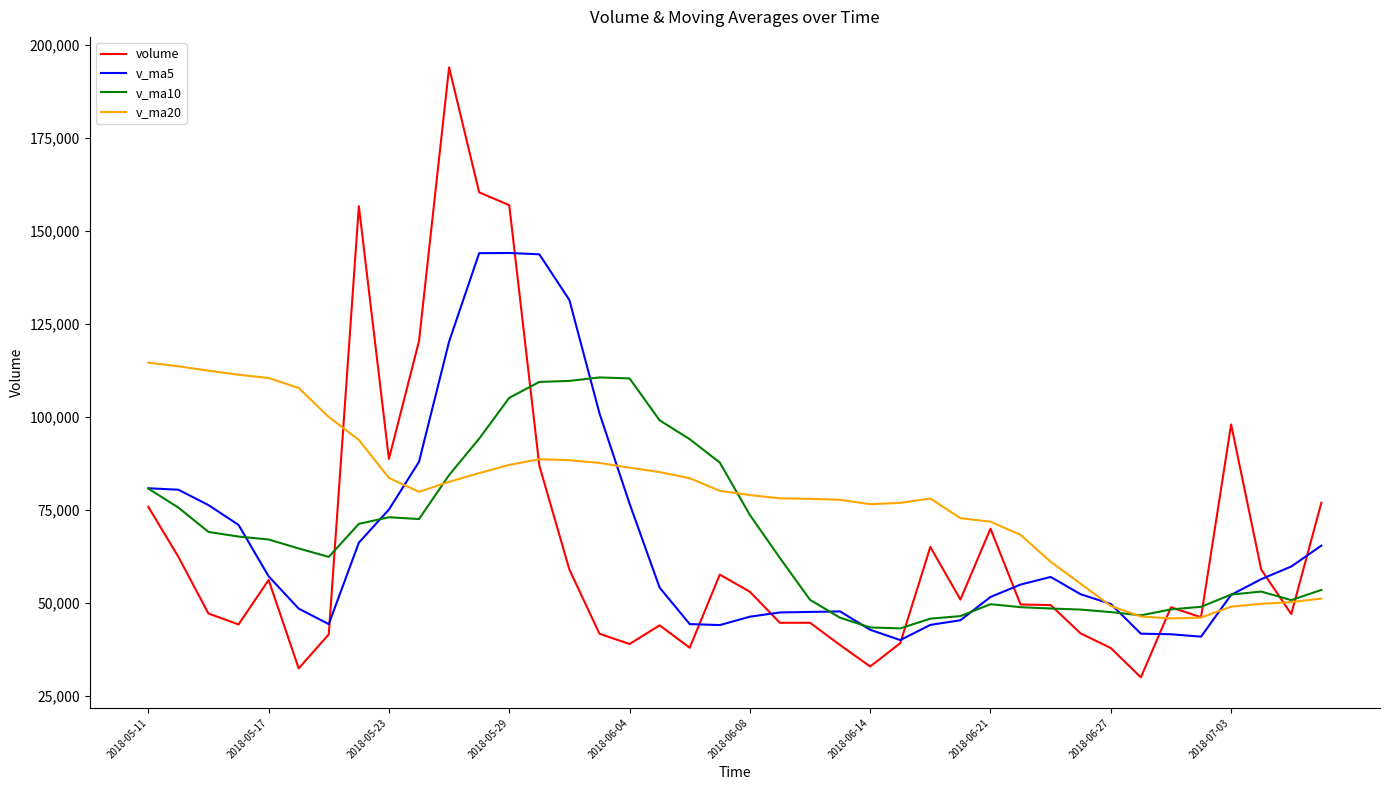

Does the chart have visible grid lines?

No